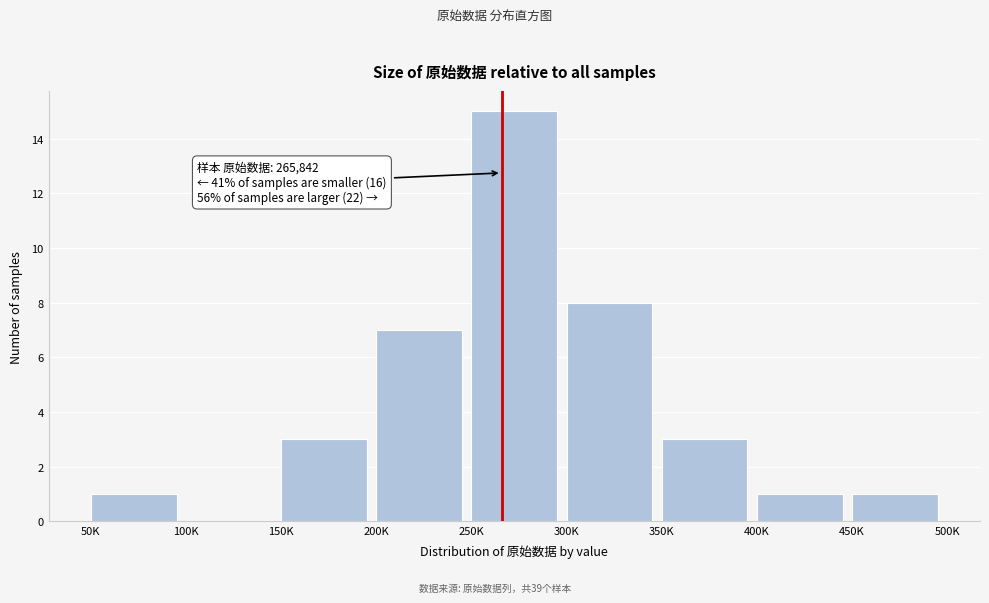

Reading right to left, list all the values displayed in this chart.

450K=1	400K=1	350K=3	300K=8	250K=15	200K=7	150K=3	100K=0	50K=1